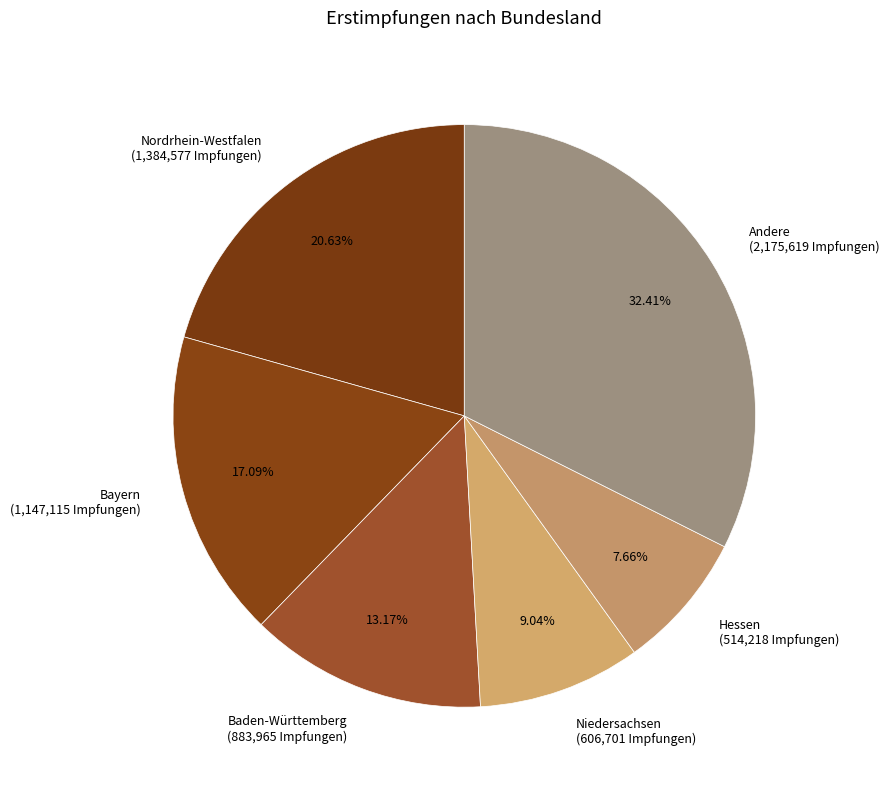

Does Baden-Württemberg (883,965 Impfungen) account for over 50% of the chart?

No